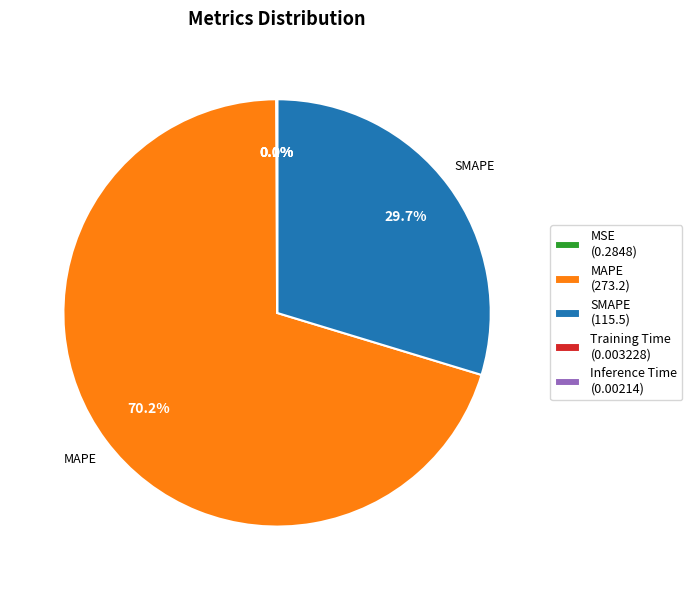

What percentage do MAPE (273.2) and SMAPE (115.5) together represent?

99.9%